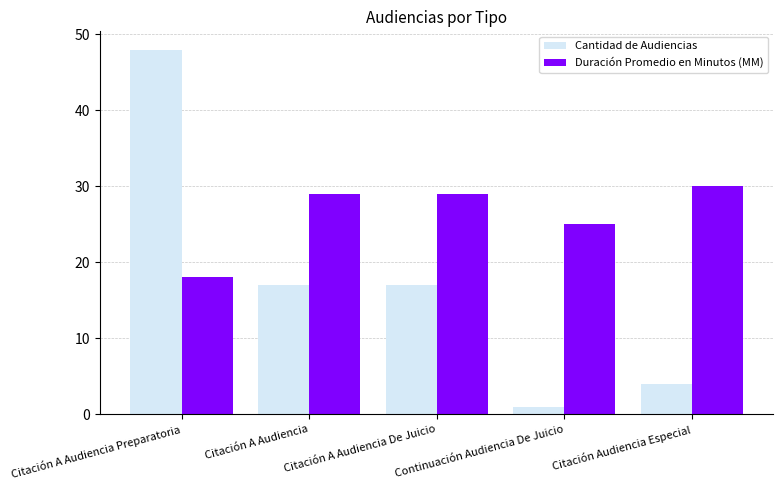

The value of Cantidad de Audiencias at Citación A Audiencia De Juicio is 17. True or false?

True